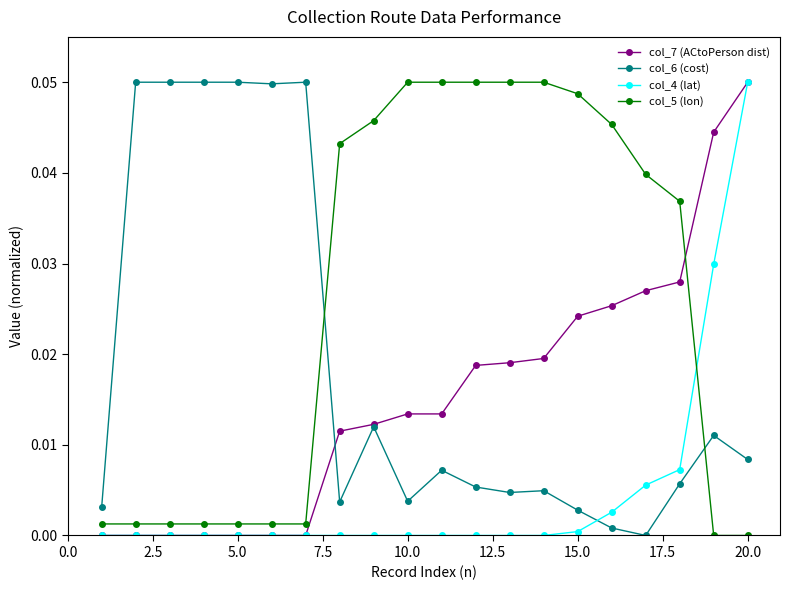

After their last crossing, which series has the higher values: col_7 (ACtoPerson dist) or col_5 (lon)?

col_7 (ACtoPerson dist)